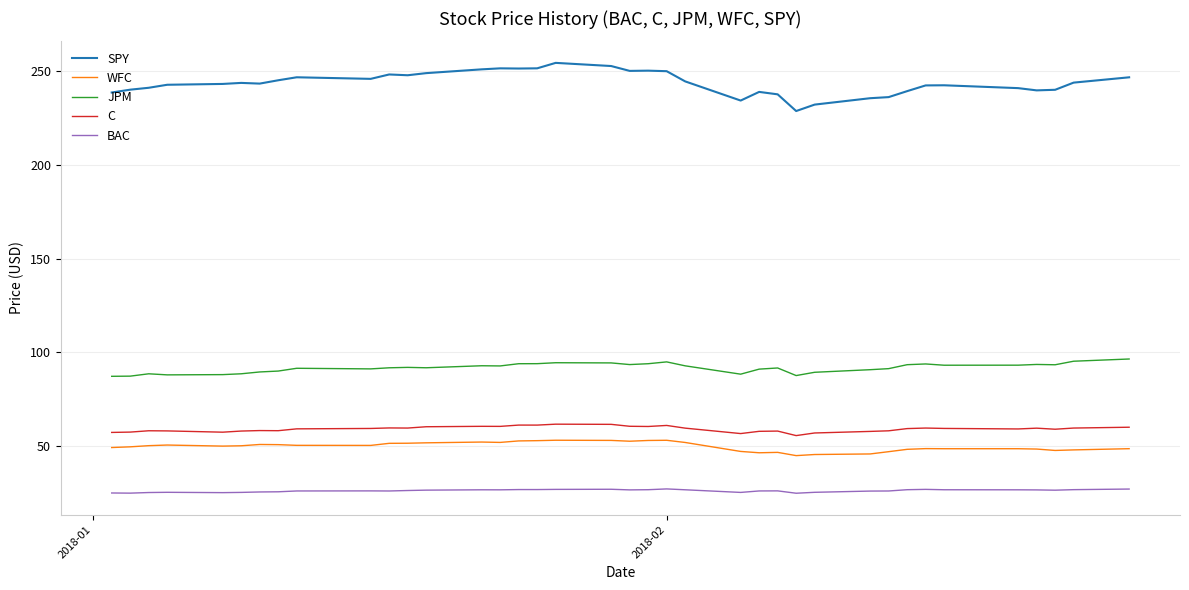

What is the difference between the maximum and minimum values in the JPM series?

9.2